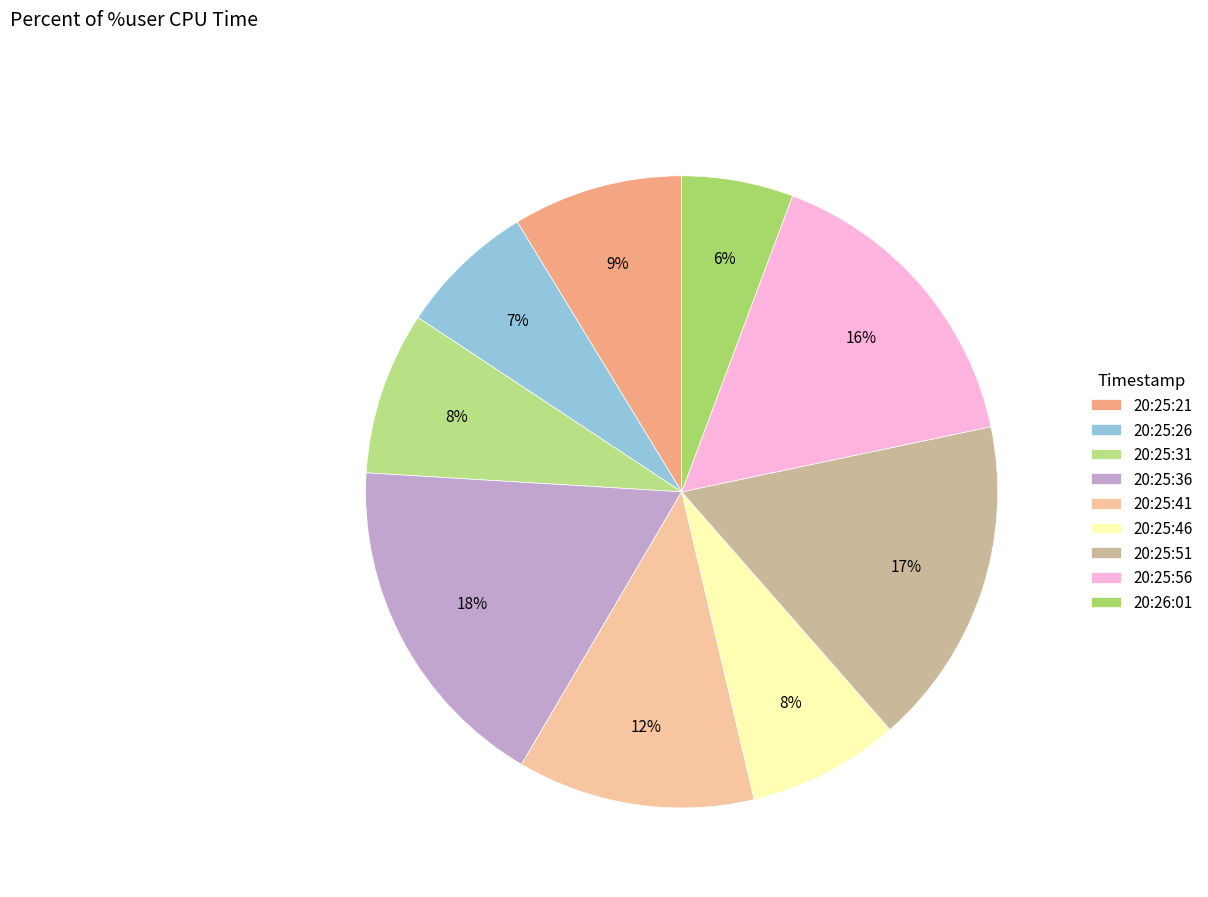

What percentage do 20:25:51 and 20:25:56 together represent?

32.8%